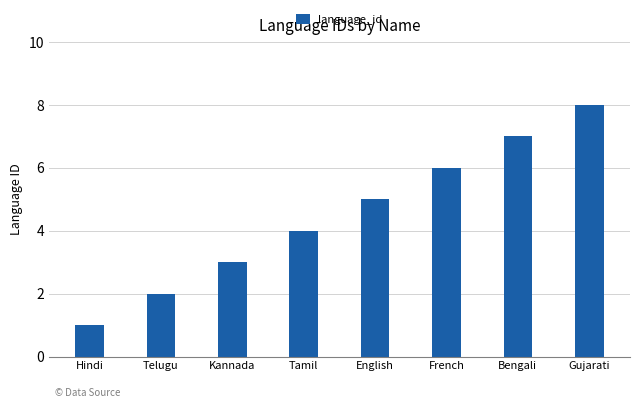

What is the sum of the values at Gujarati and Telugu?

10